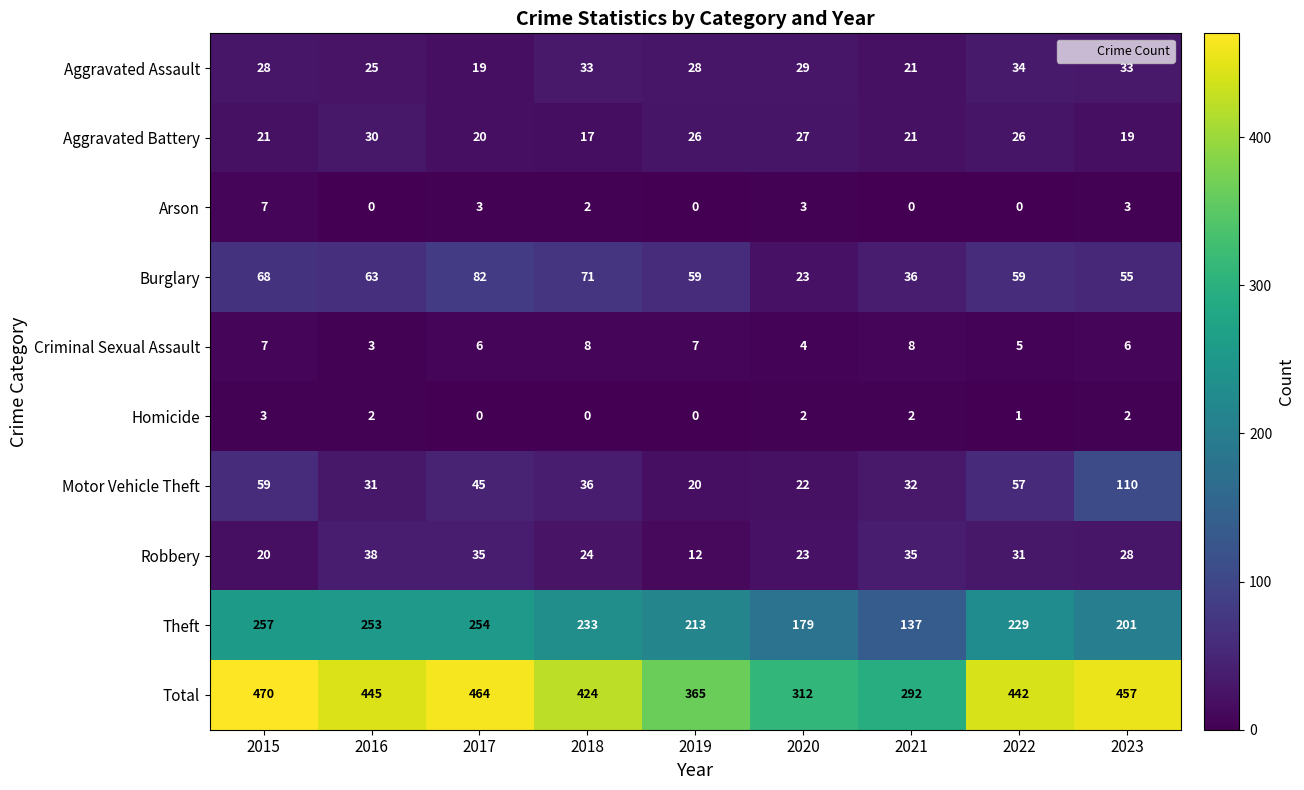

Which series has the widest spread of values?

Total